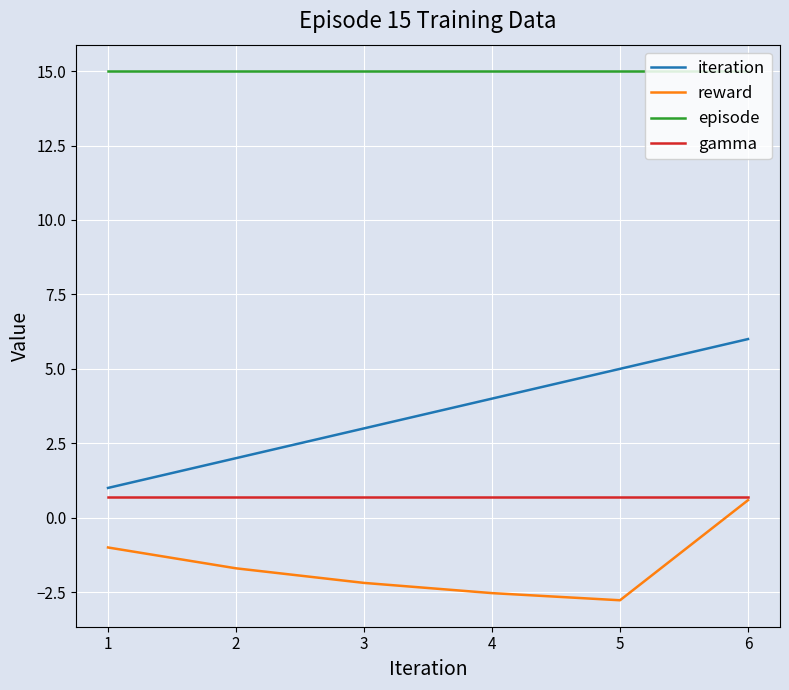

List the labels in order of iteration value, smallest first.

1, 2, 3, 4, 5, 6